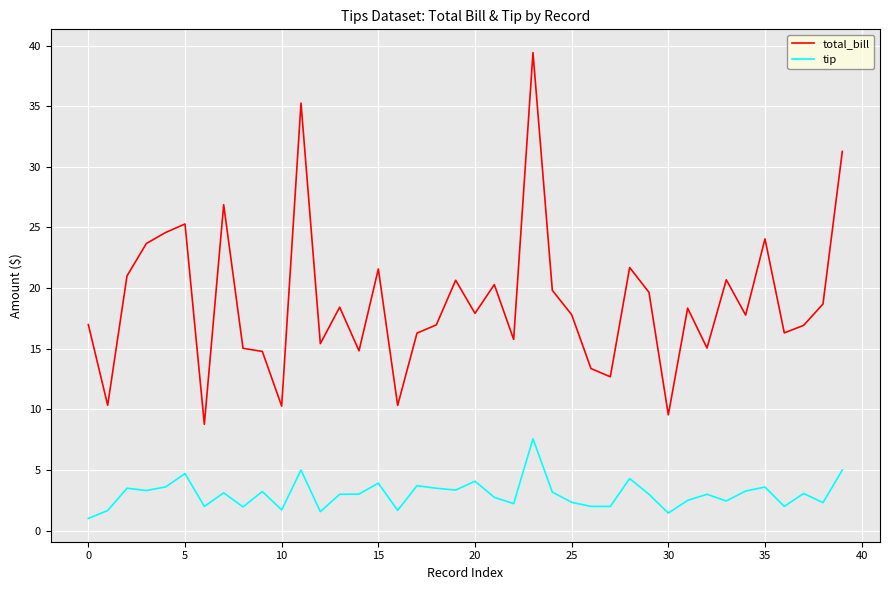

True or false: tip and total_bill cross at least once.

False